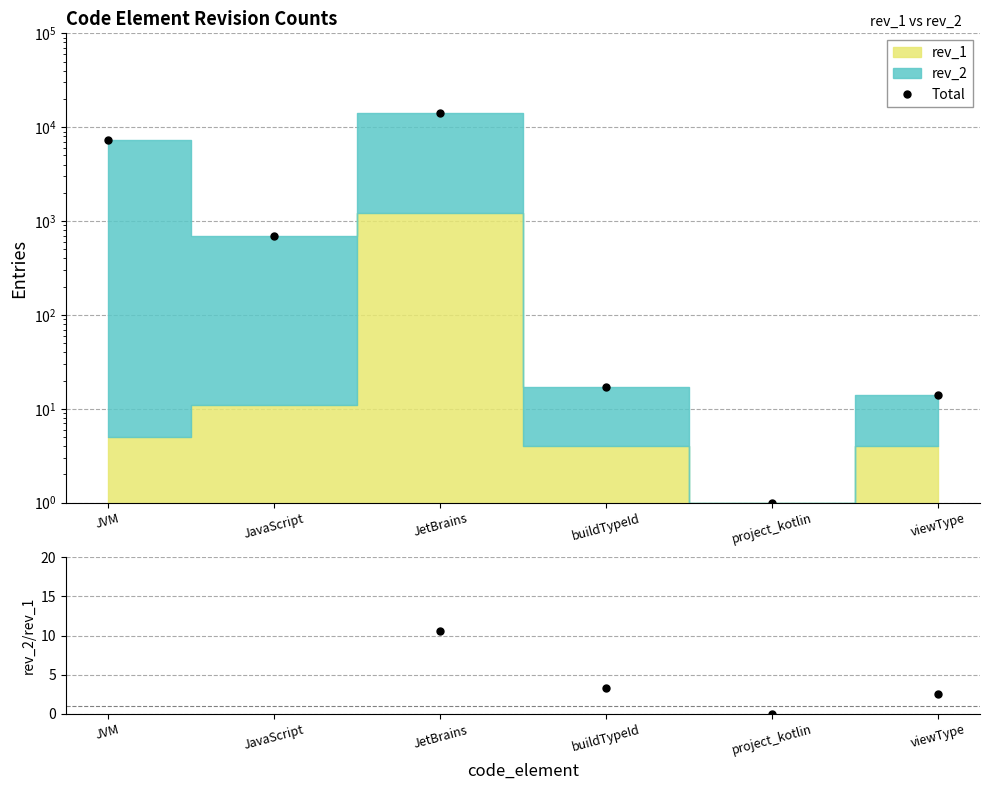

What is the sum of the Total values at buildTypeId and viewType?

31.0